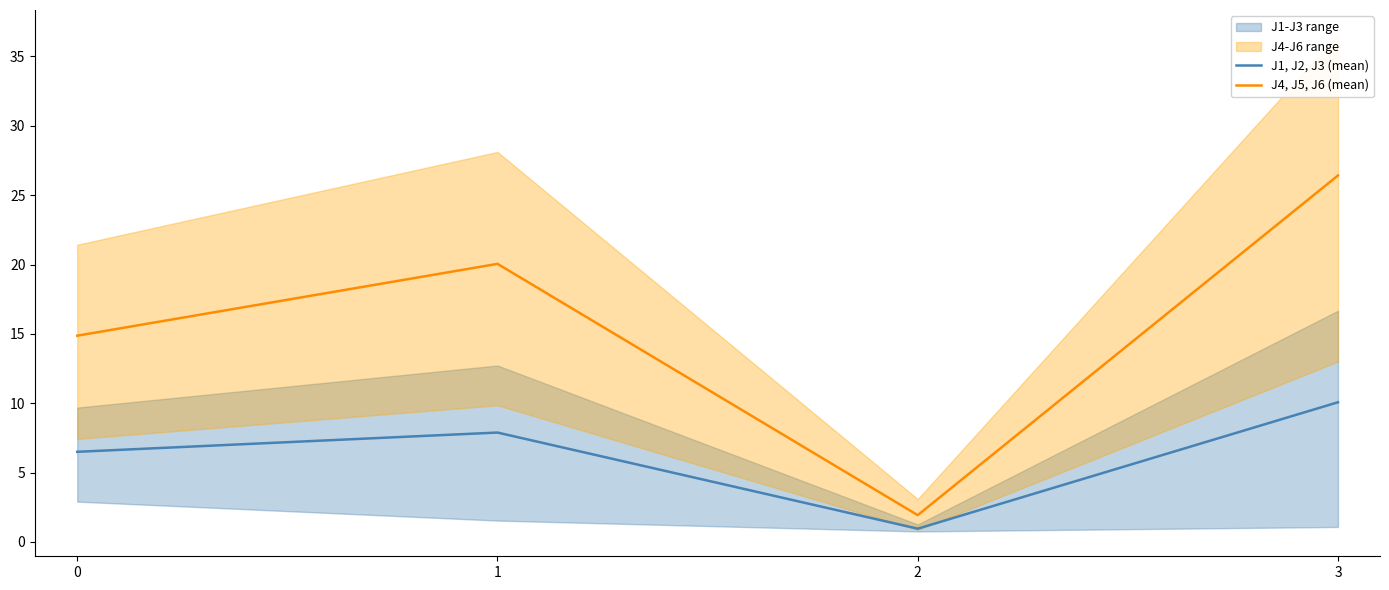

What is the total value across all series at 3?

36.5